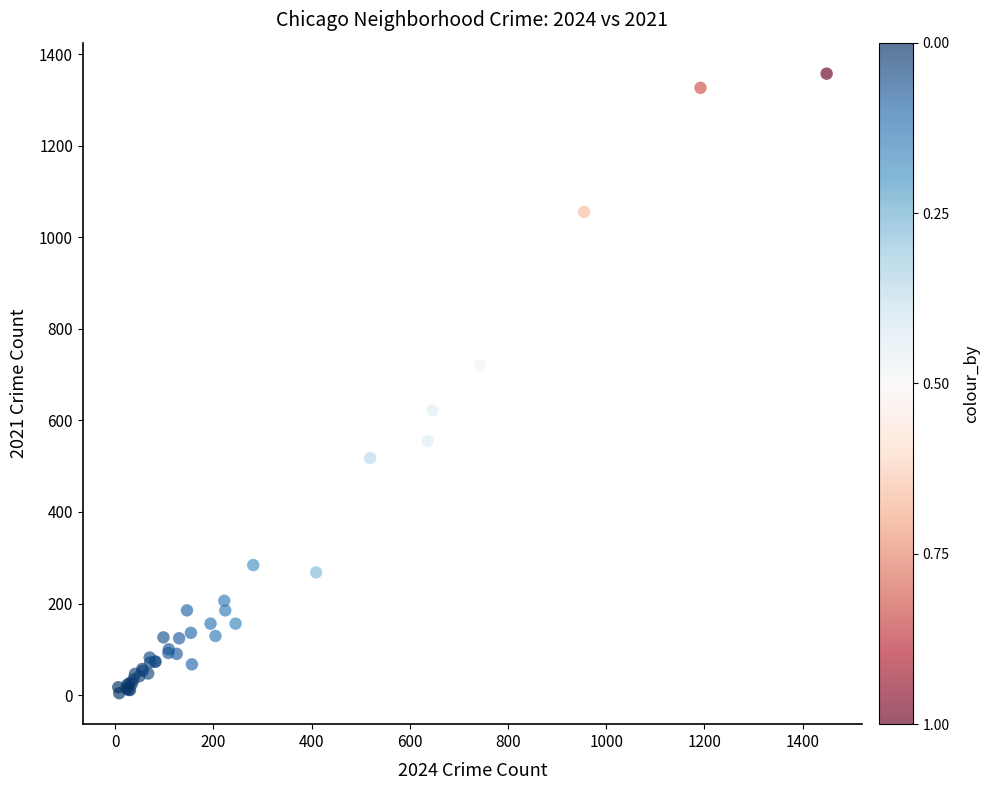

What Y value in the scatter plot is closest to 681?

722